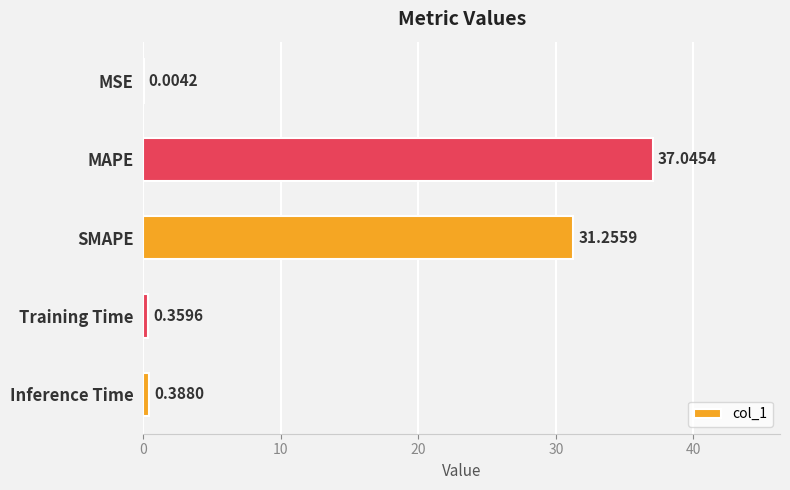

What is the sum of the values at Inference Time and Training Time?

0.7